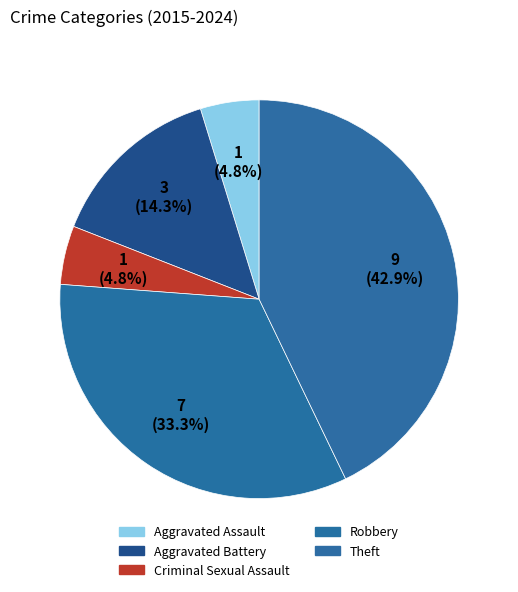

To the nearest percent, what is the difference between the largest and smallest slice percentages?

38%